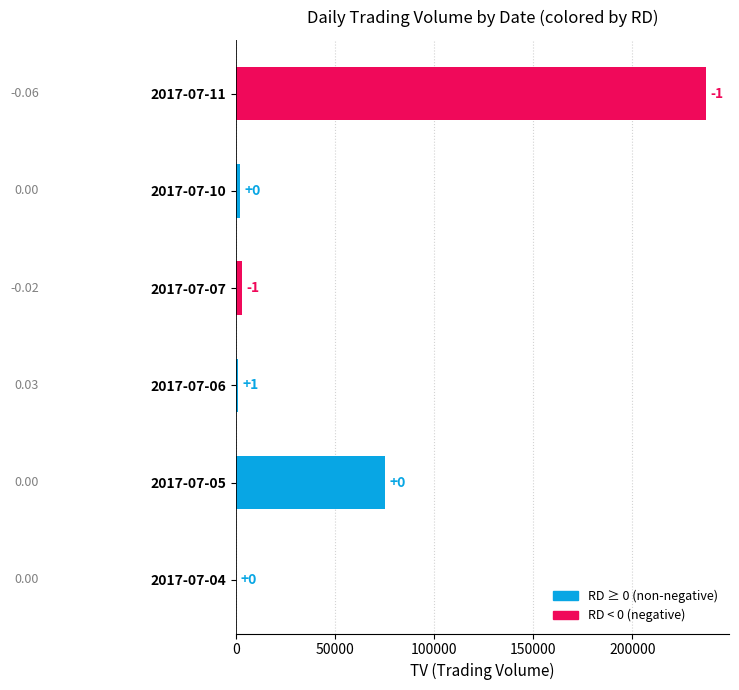

Which has a higher value, 2017-07-07 or 2017-07-04?

2017-07-07